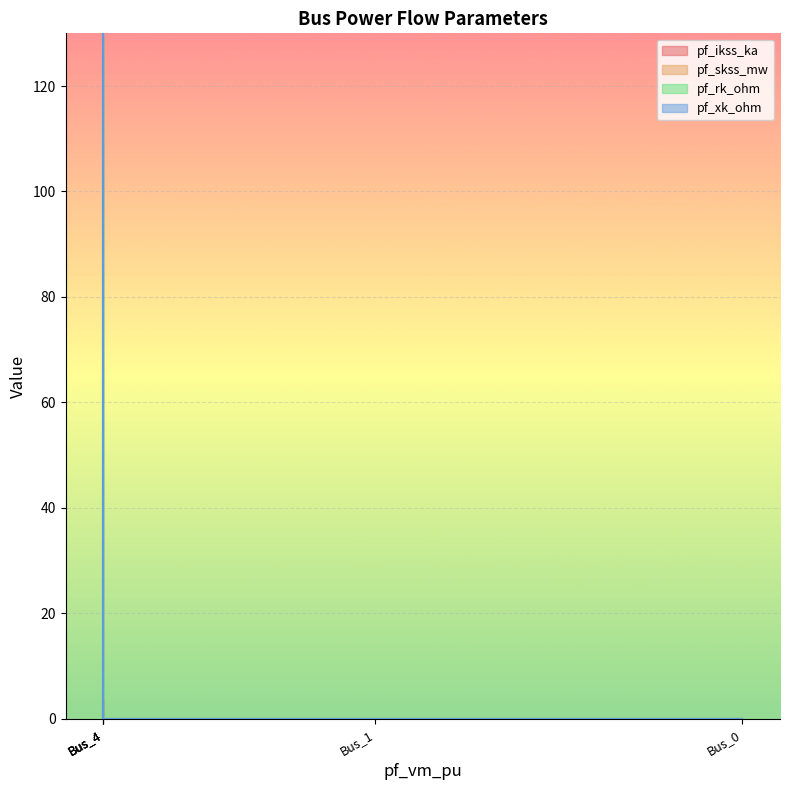

True or false: pf_skss_mw and pf_rk_ohm cross at least once.

False